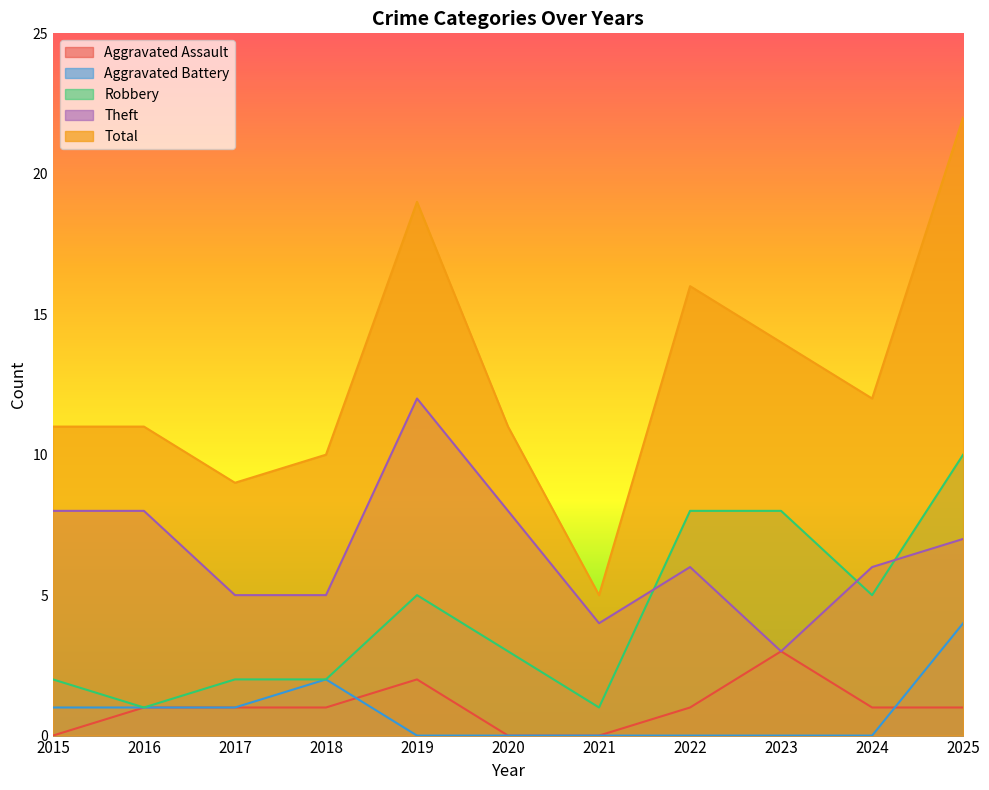

List the series in order of their peak value, lowest first.

Aggravated Assault, Aggravated Battery, Robbery, Theft, Total